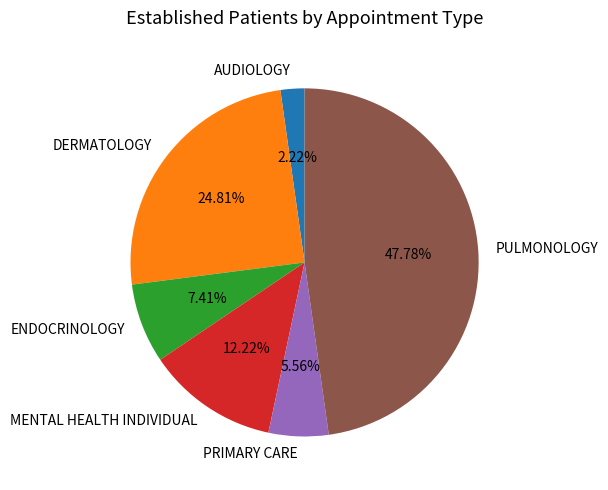

Combined, do PULMONOLOGY and PRIMARY CARE account for over 50%?

Yes